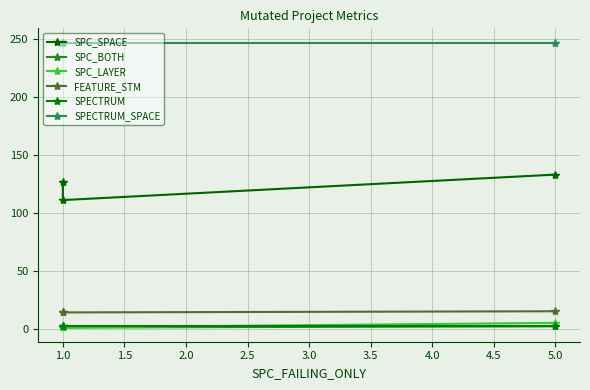

List the series in order of their peak value, highest first.

SPECTRUM_SPACE, SPC_SPACE, FEATURE_STM, SPC_LAYER, SPC_BOTH, SPECTRUM